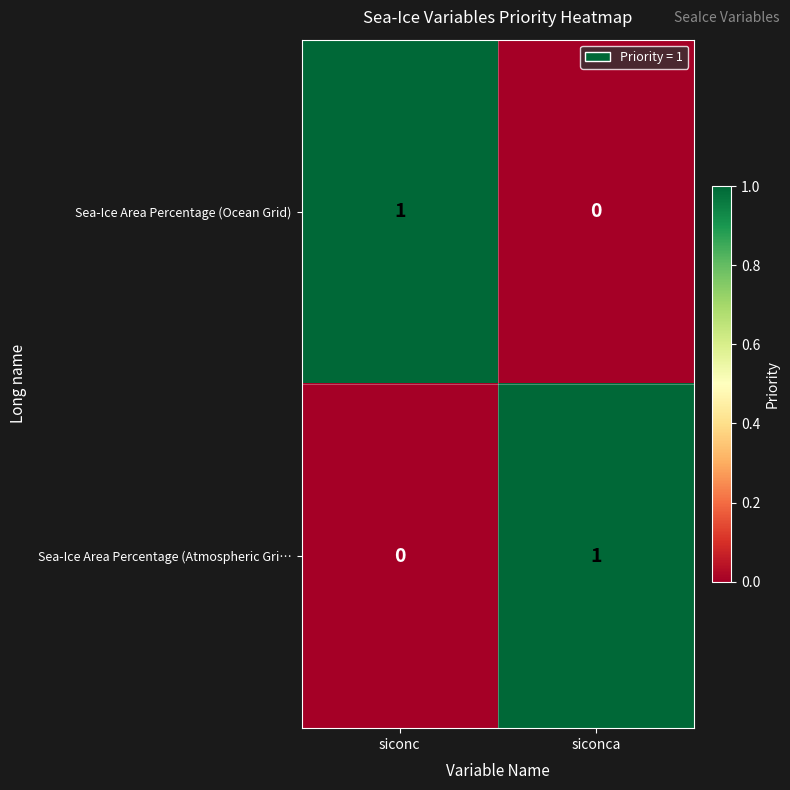

The Sea-Ice Area Percentage (Atmospheric Gri… series shows 0 at siconc. True or false?

True